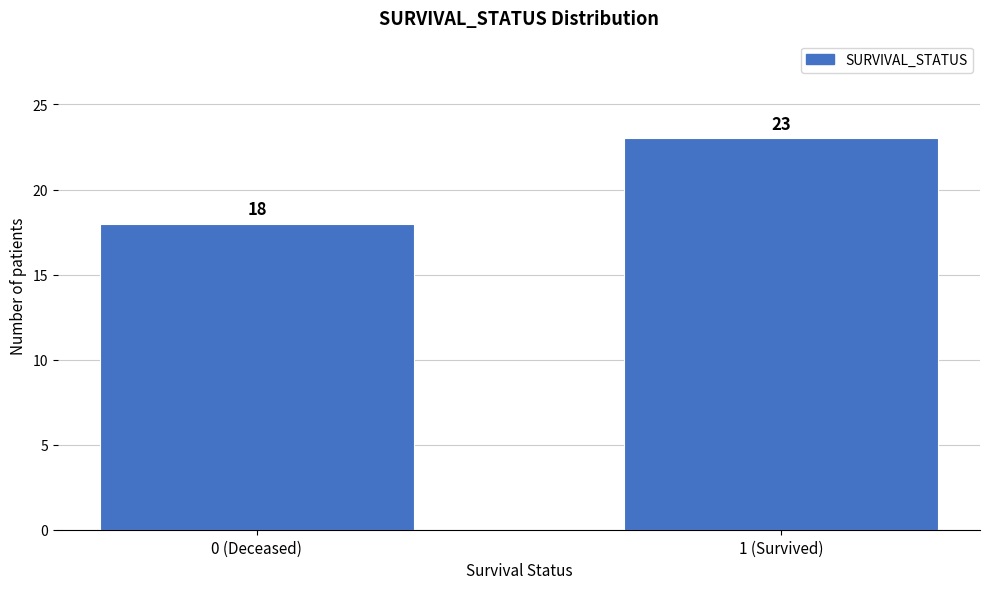

Reading left to right, extract all data points from this chart.

18	23